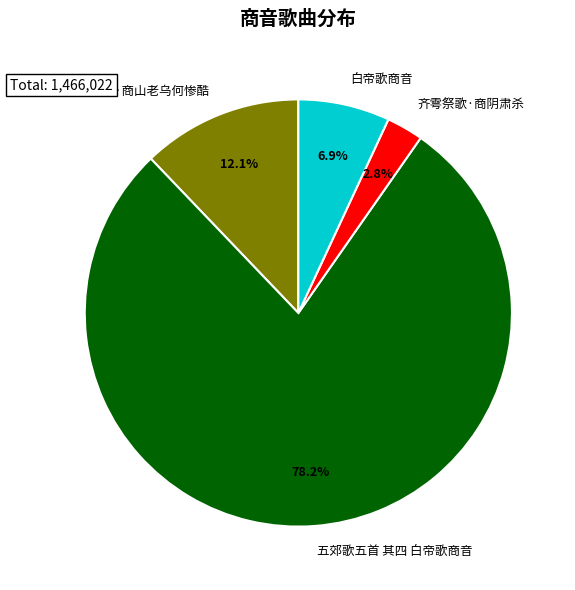

Rank the categories by value from highest to lowest.

五郊歌五首 其四 白帝歌商音, 乌啄疮驴歌·商山老乌何惨酷, 白帝歌商音, 齐雩祭歌·商阴肃杀